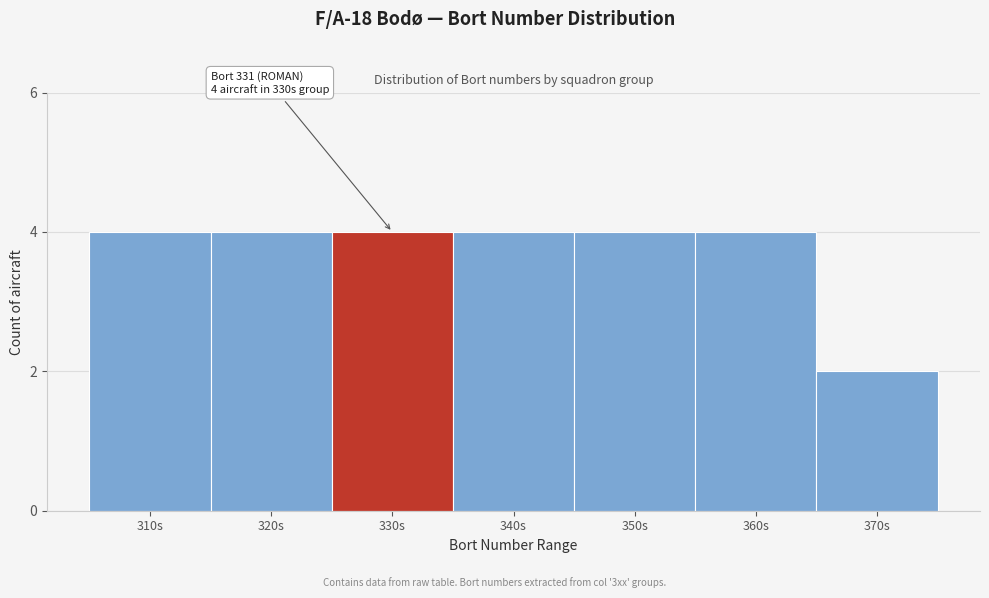

Reading left to right, what are all the values shown in this chart?

310s=4	320s=4	330s=4	340s=4	350s=4	360s=4	370s=2